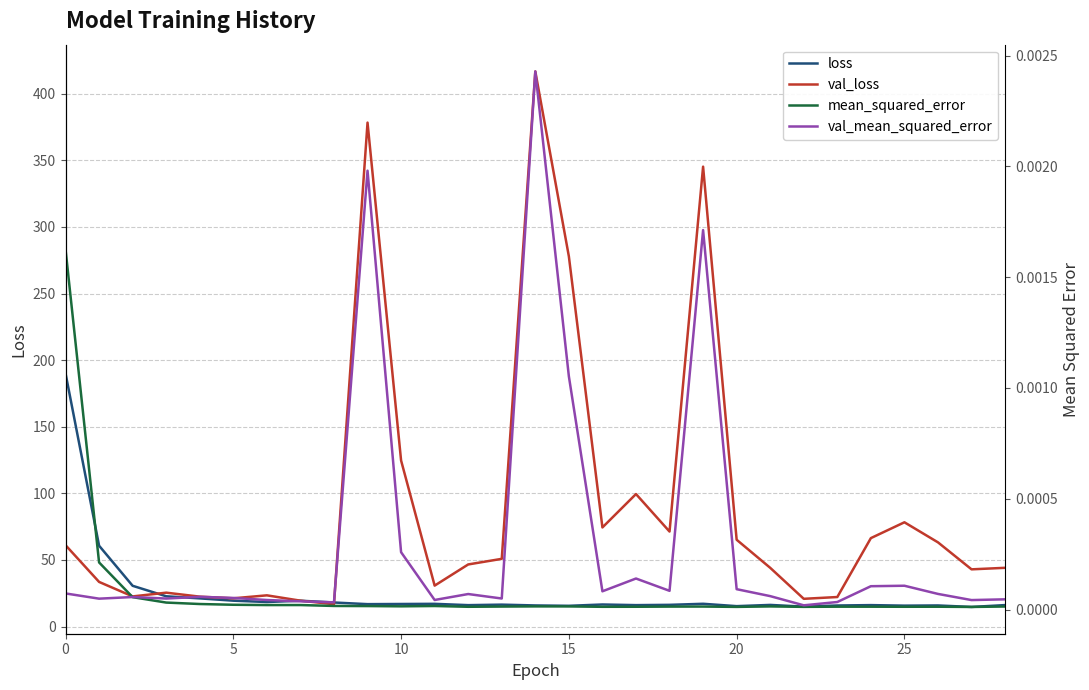

True or false: loss and val_mean_squared_error cross at least once.

False